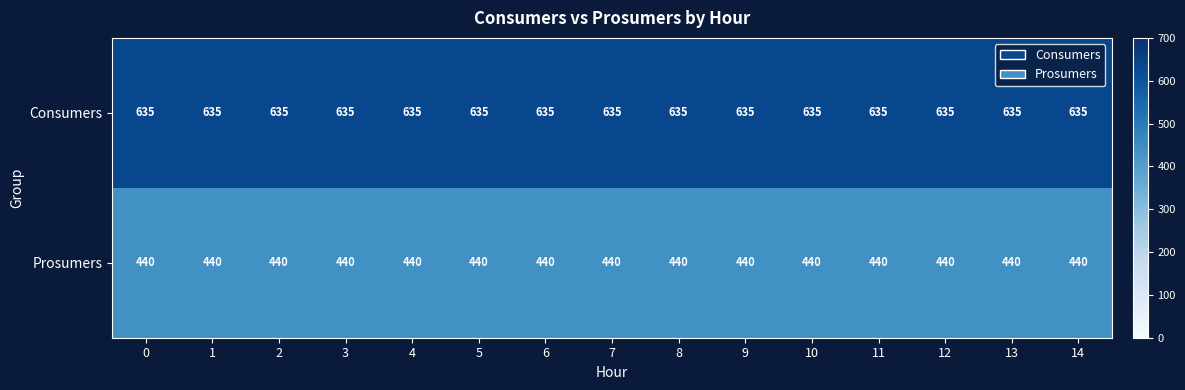

Which series has the largest total across all categories?

Consumers